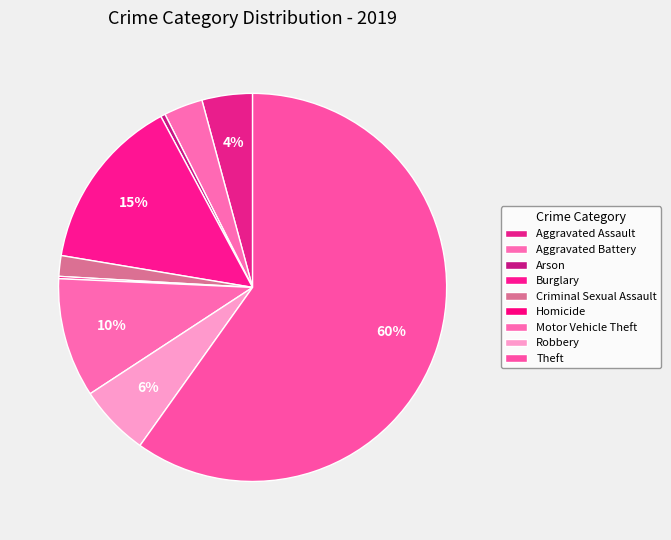

To the nearest percent, what percentage of the pie is Aggravated Assault?

4%